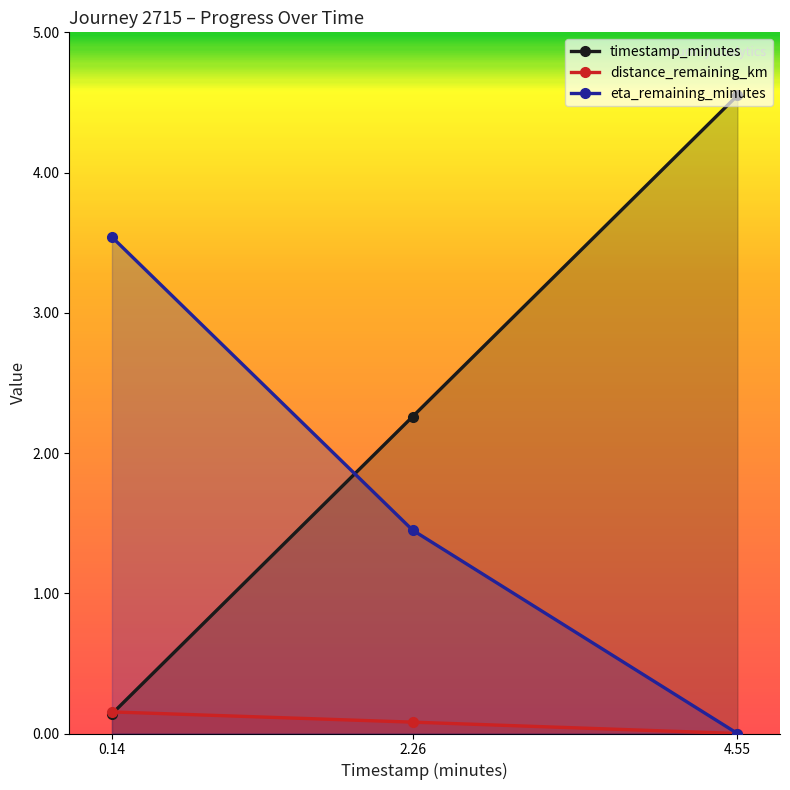

Does the chart have visible grid lines?

No